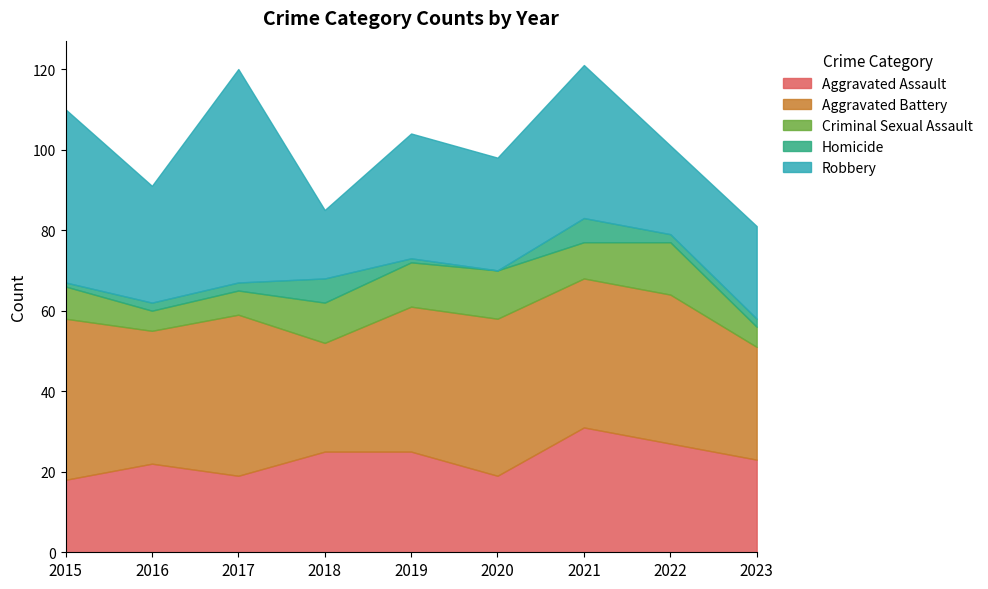

How many series are shown in this chart?

5